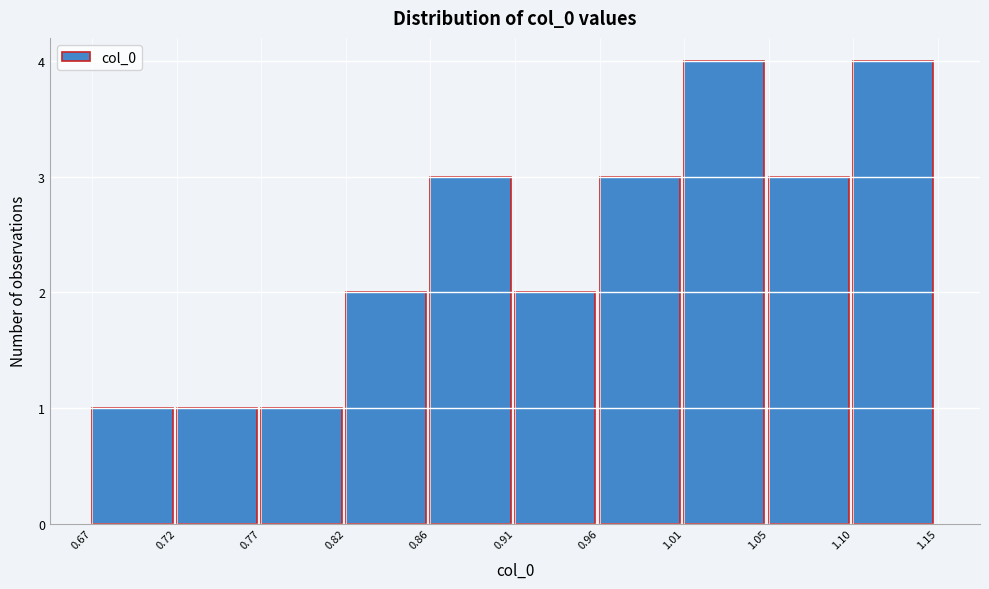

Reading left to right, list every bar in this chart as the range it spans on the x-axis followed by its height. The values are not printed on the chart, so give them approximately, as read against the axis.

0.67 to 0.72: 1
0.72 to 0.77: 1
0.77 to 0.82: 1
0.82 to 0.86: 2
0.86 to 0.91: 3
0.91 to 0.96: 2
0.96 to 1.01: 3
1.01 to 1.05: 4
1.05 to 1.10: 3
1.10 to 1.15: 4